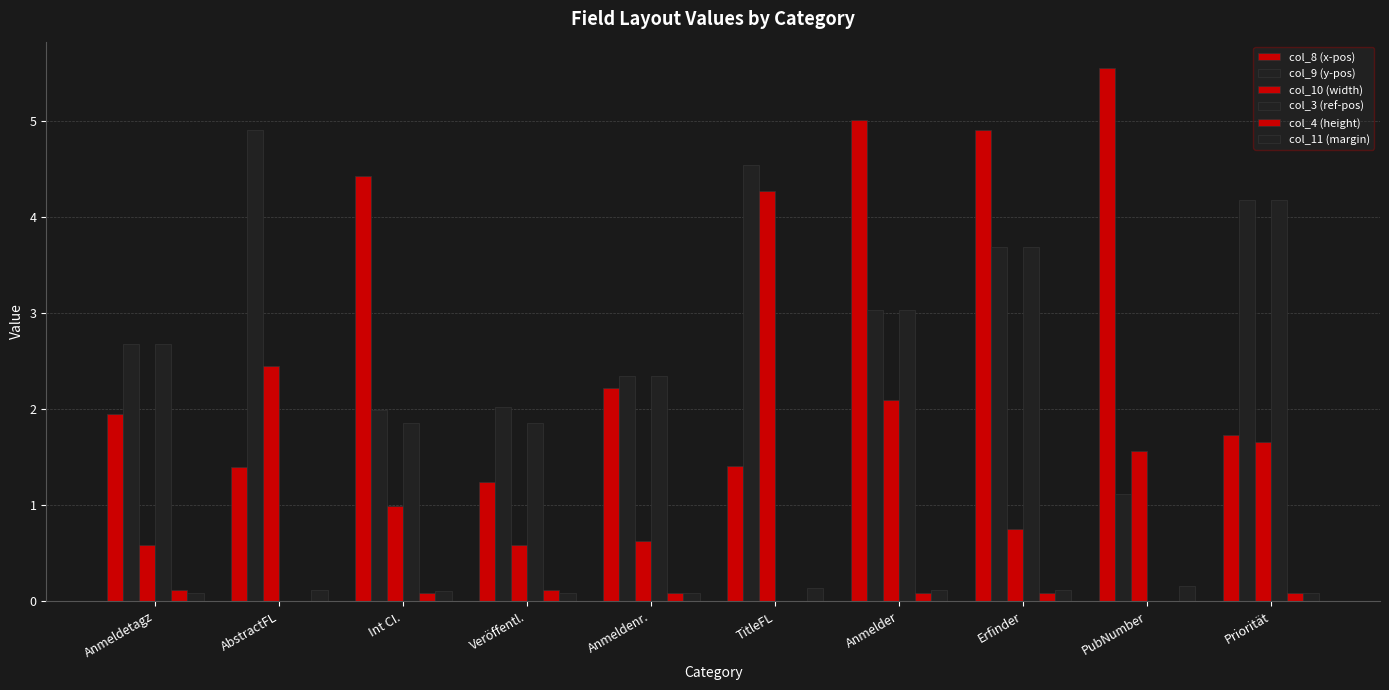

At which category is the sum across all series the highest?

Anmelder